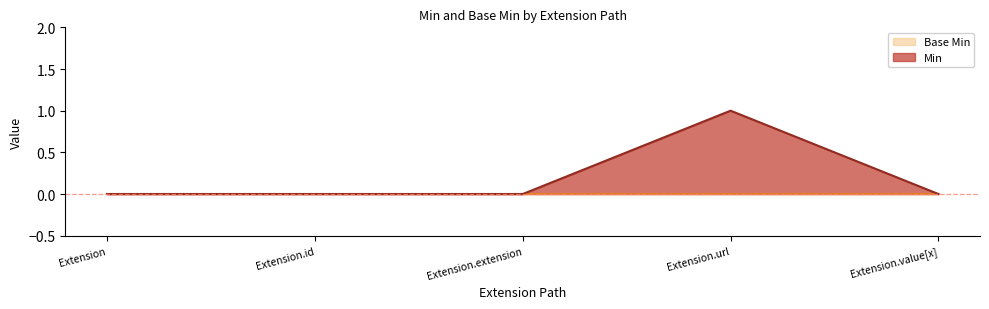

List the labels in order of value, largest first.

Extension.url, Extension, Extension.id, Extension.extension, Extension.value[x]